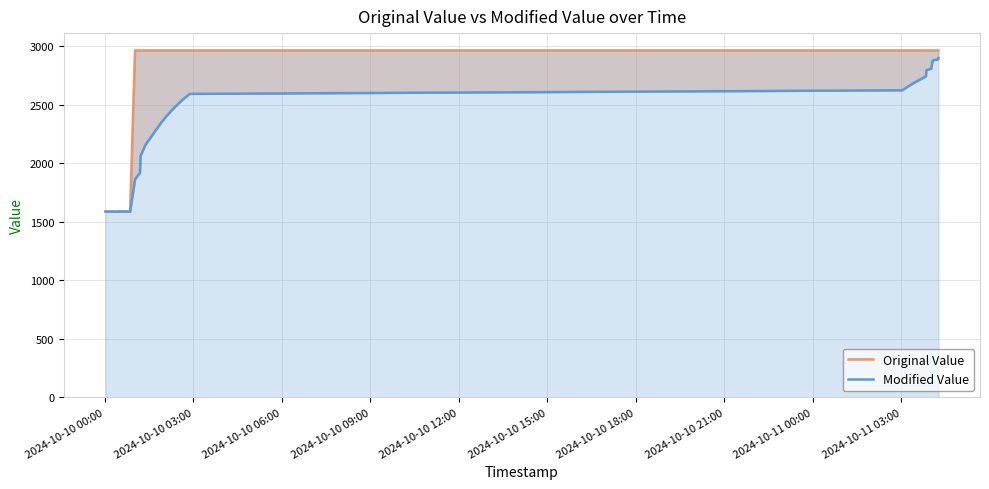

What are all the series names shown in the legend?

Original Value, Modified Value